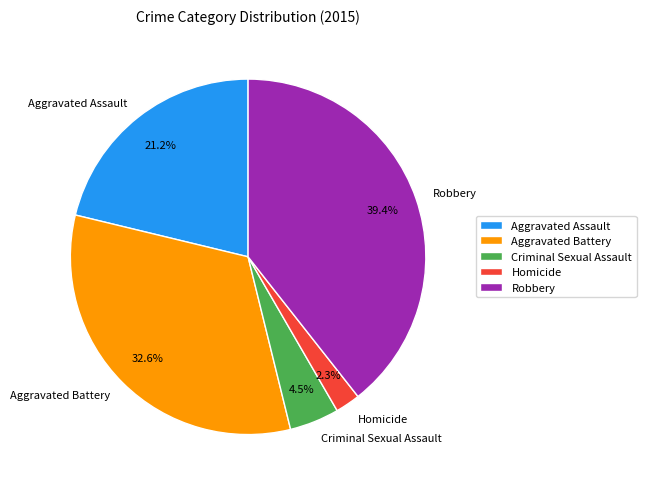

Does any single category account for the majority?

No